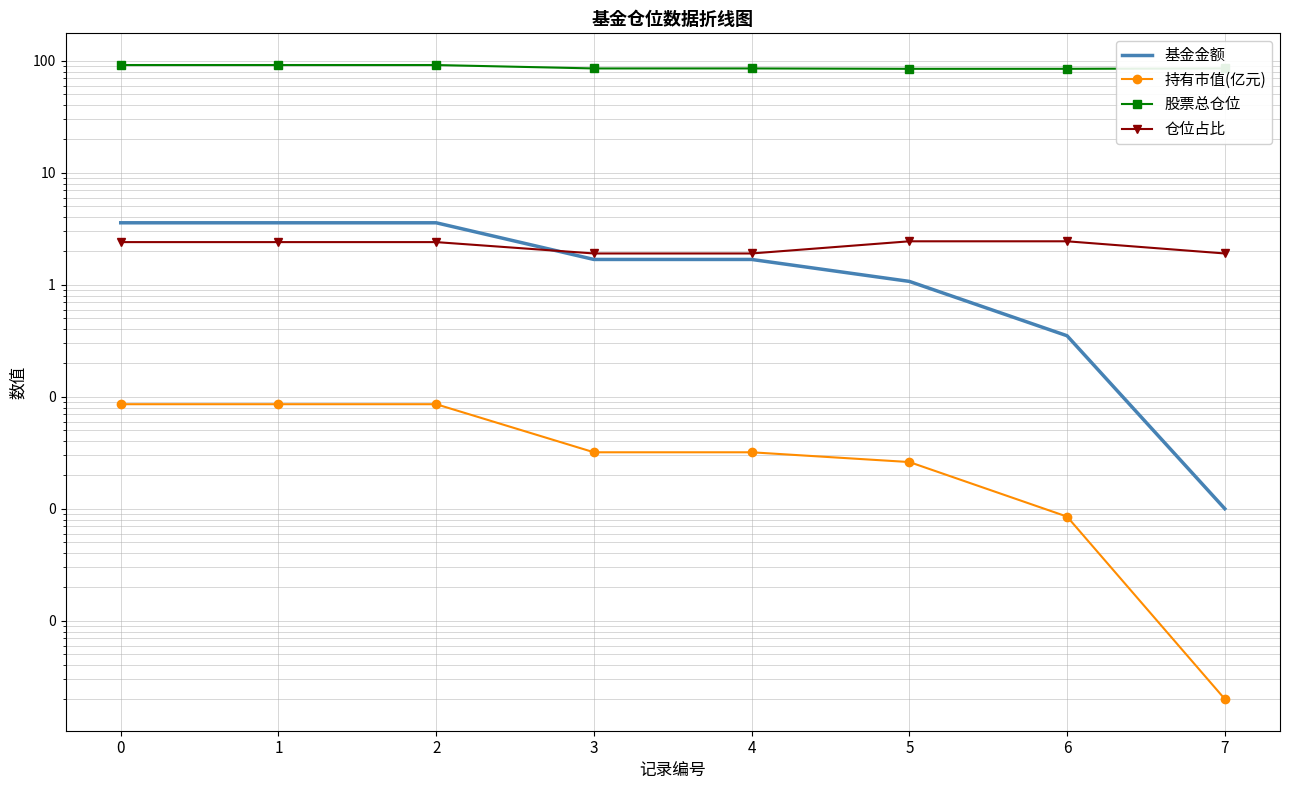

True or false: 股票总仓位 and 持有市值(亿元) intersect in this chart.

False